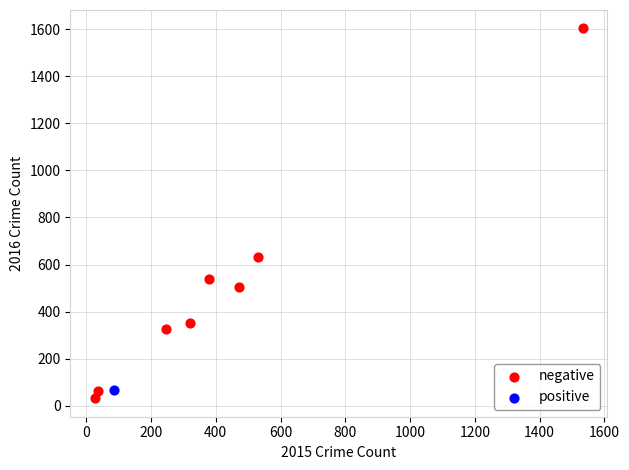

What are all the series names shown in the legend?

negative, positive